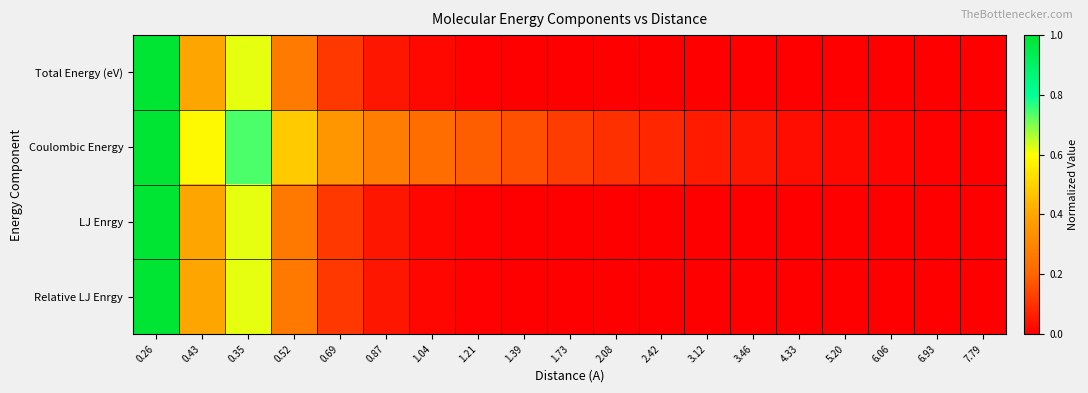

Which series has the largest total across all categories?

Coulombic Energy